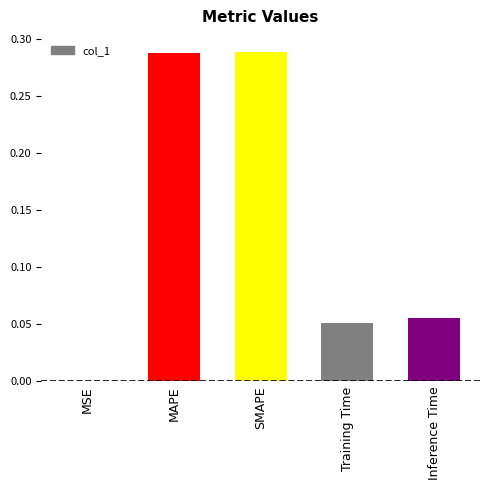

What is the sum of all values?

0.7